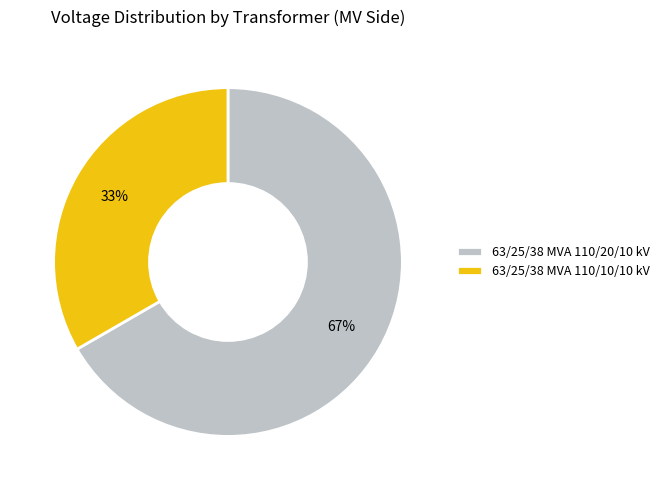

Is it true that 63/25/38 MVA 110/20/10 kV is 55% of the pie?

False